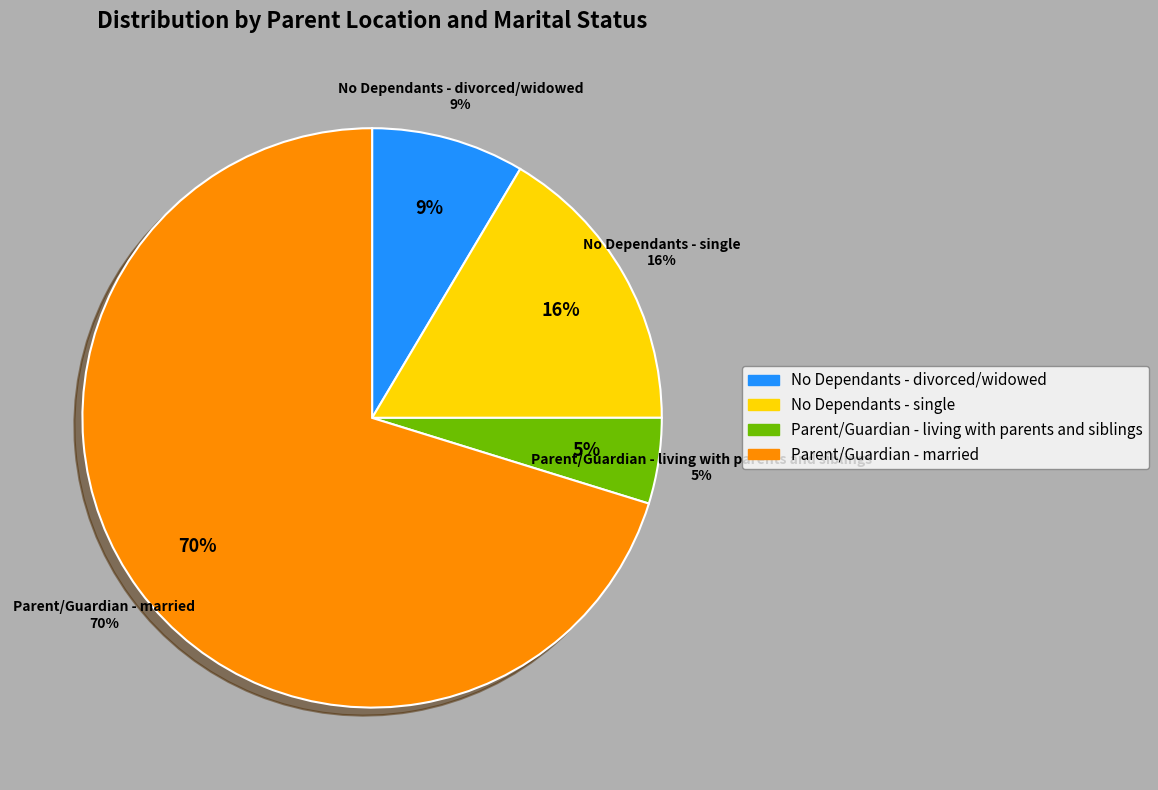

What percentage do No Dependants - single and No Dependants - divorced/widowed together represent?

25.0%